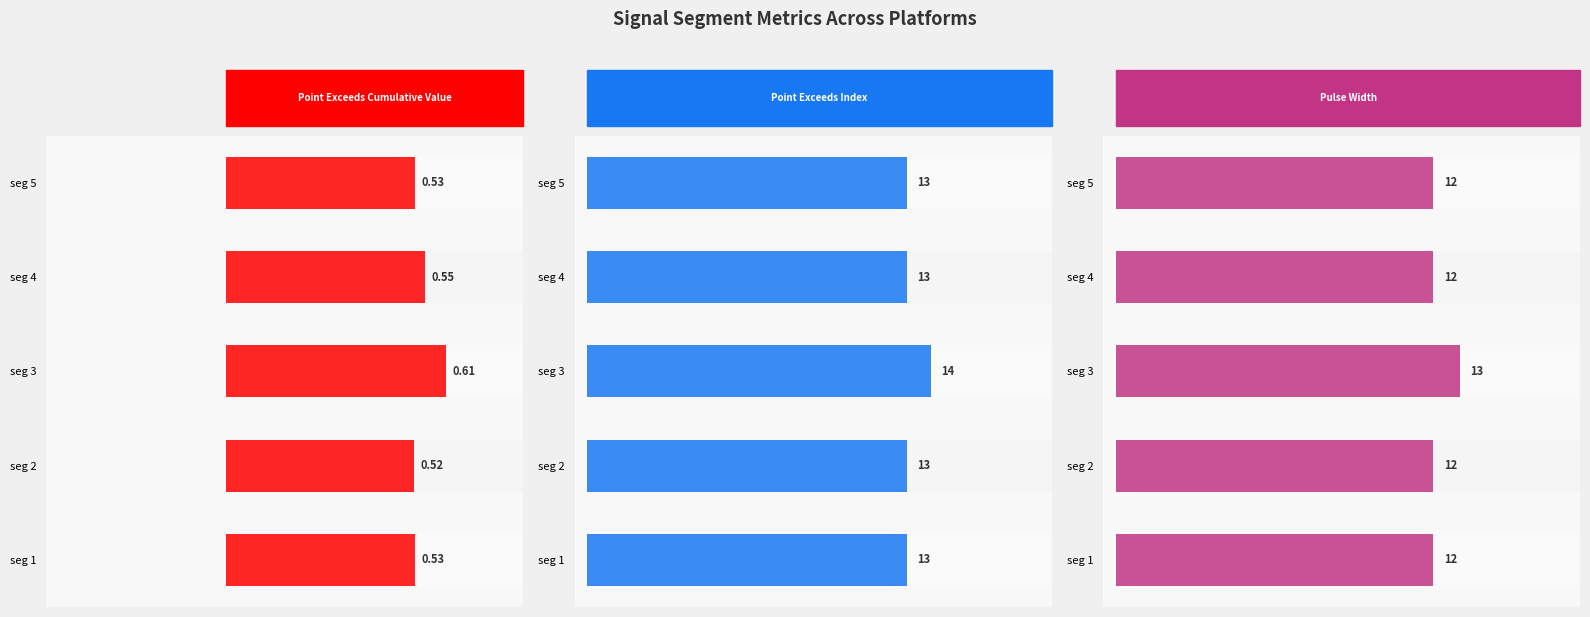

What are all the series names shown in the legend?

Point_Exceeds_Cumulative_Value, Point_Exceeds_Index, Pulse_Width